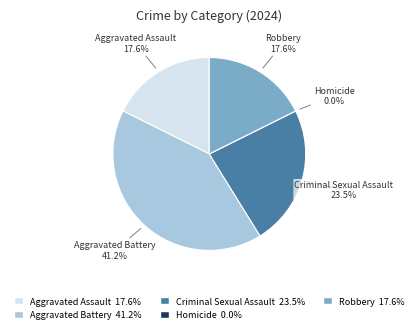

The Aggravated Assault slice represents 18% of the pie. True or false?

True